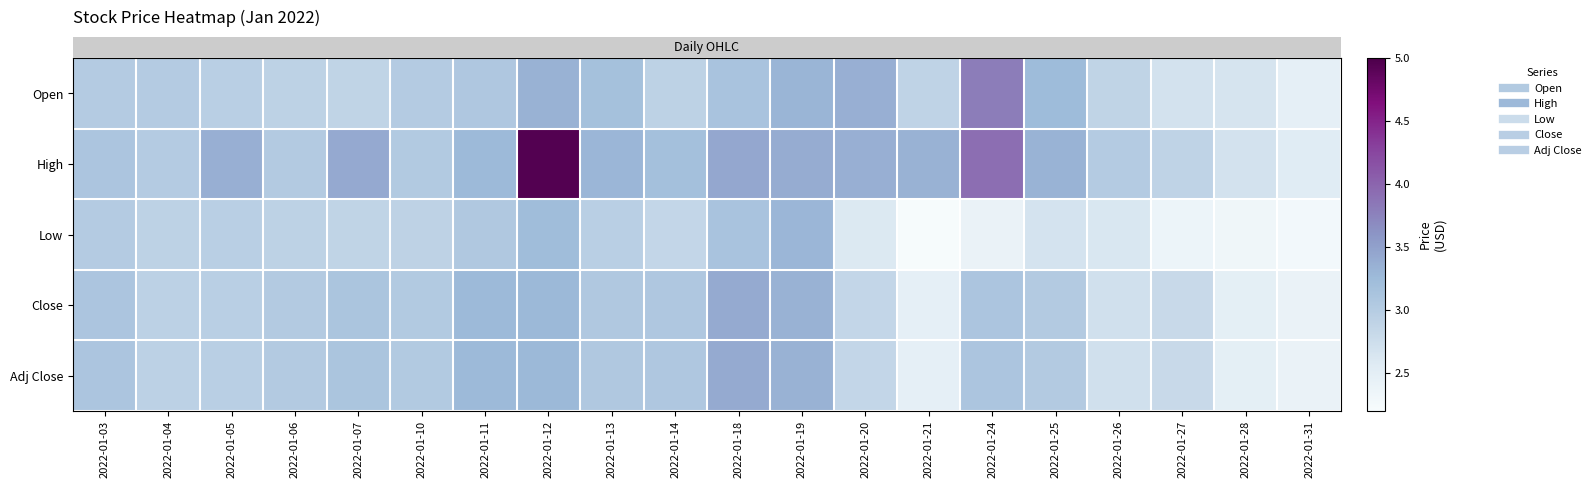

At which category is the sum across all series the highest?

2022-01-12